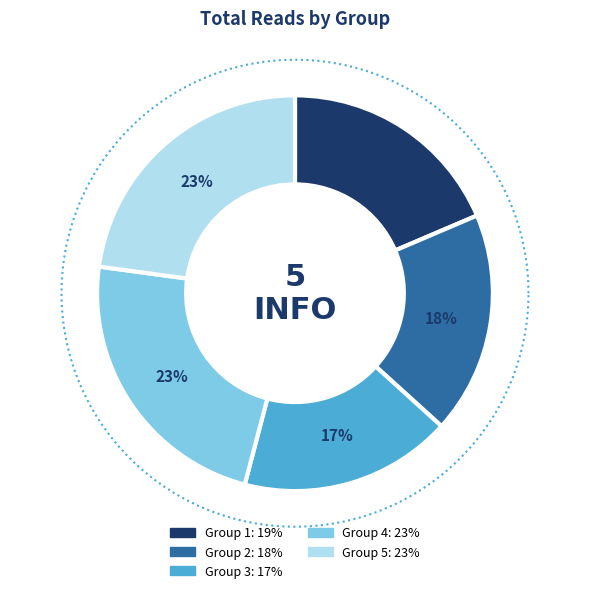

Is it true that A0718008 is 20% of the pie?

False